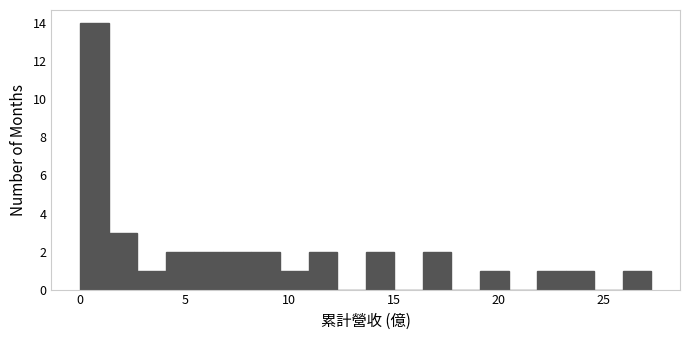

Read against the x-axis, roughly where is the centre of the tallest bar?

0.5